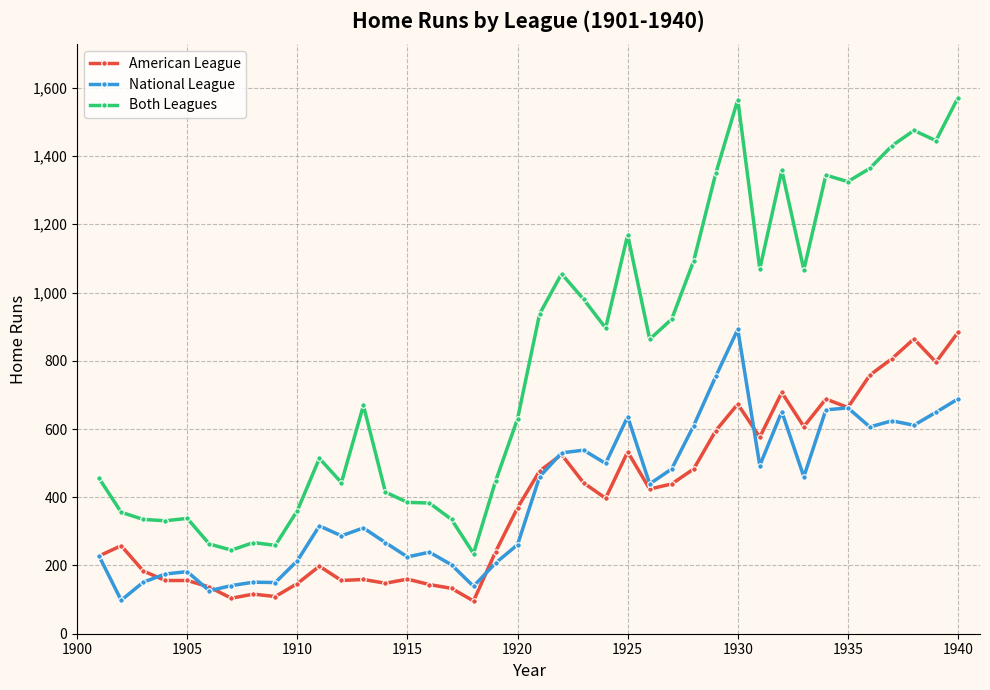

True or false: National League has more than 0 points higher than both neighbors.

True